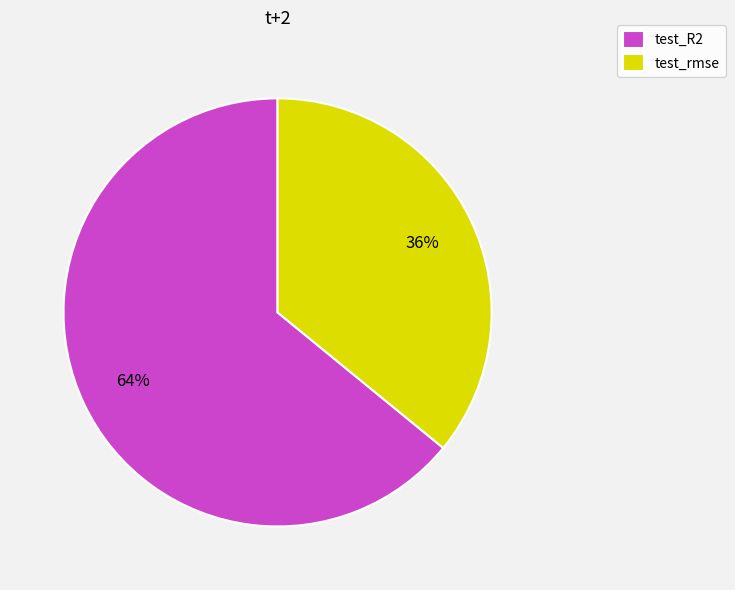

Does test_R2 account for over 50% of the chart?

Yes